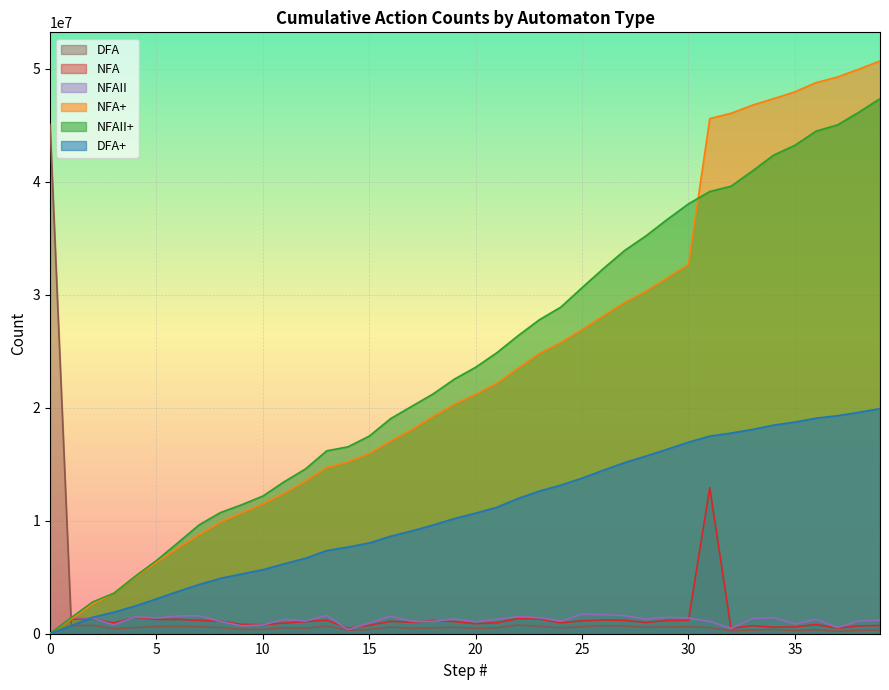

Does the chart display data point markers on the line(s)?

No